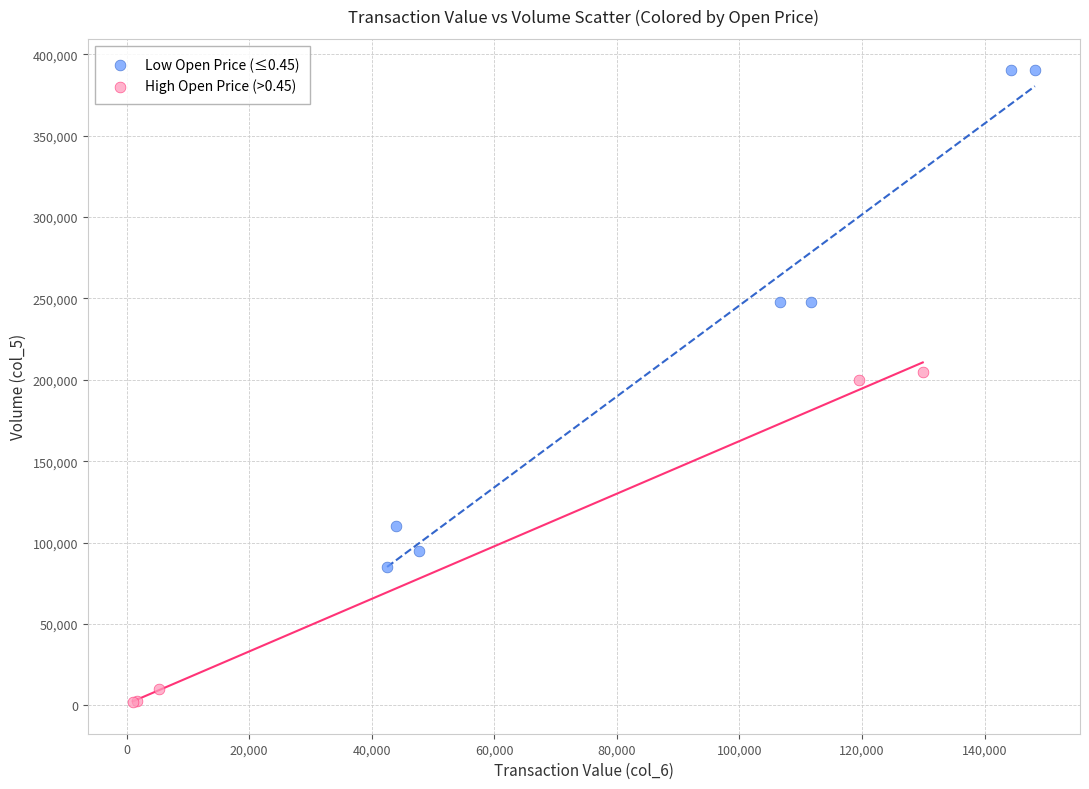

Which series has the widest spread of Y values?

Low Open Price (≤0.45)